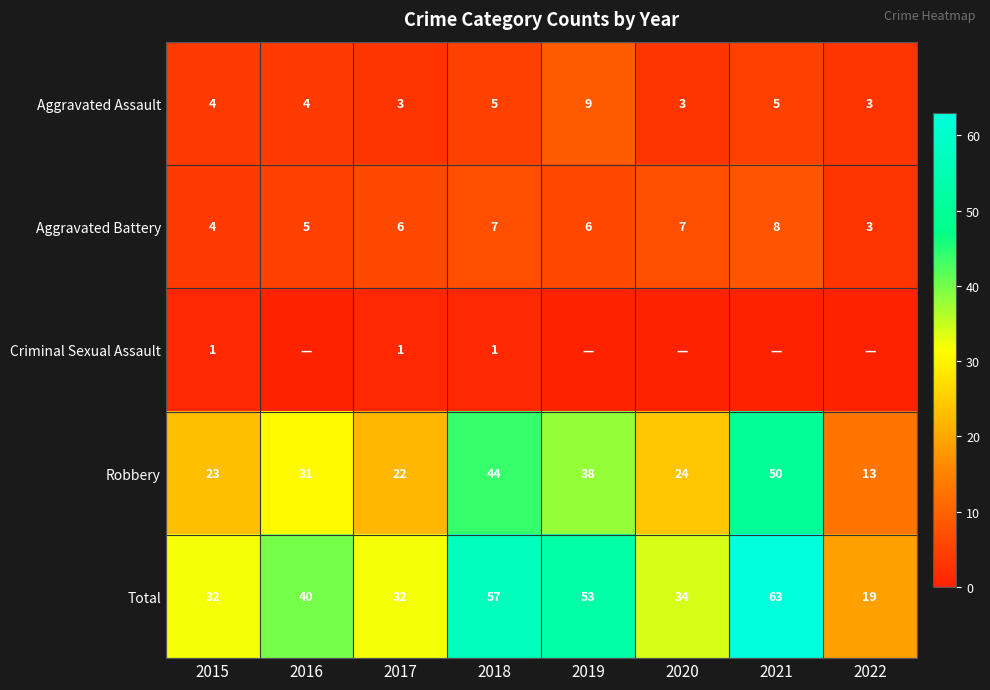

Is the value of Aggravated Assault at 2021 greater than the value of Criminal Sexual Assault at 2018?

Yes